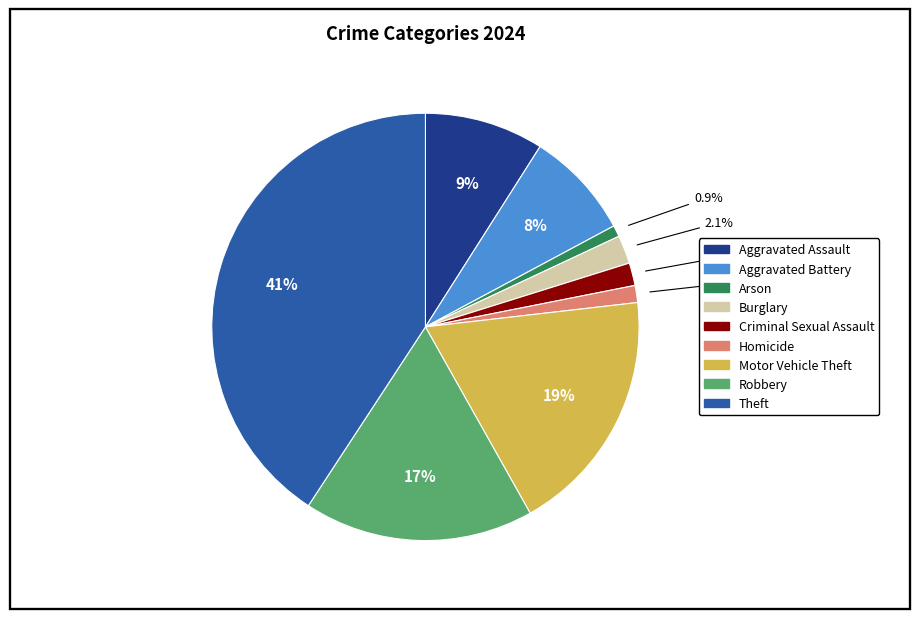

What portion of the pie excludes Burglary?

97.9%